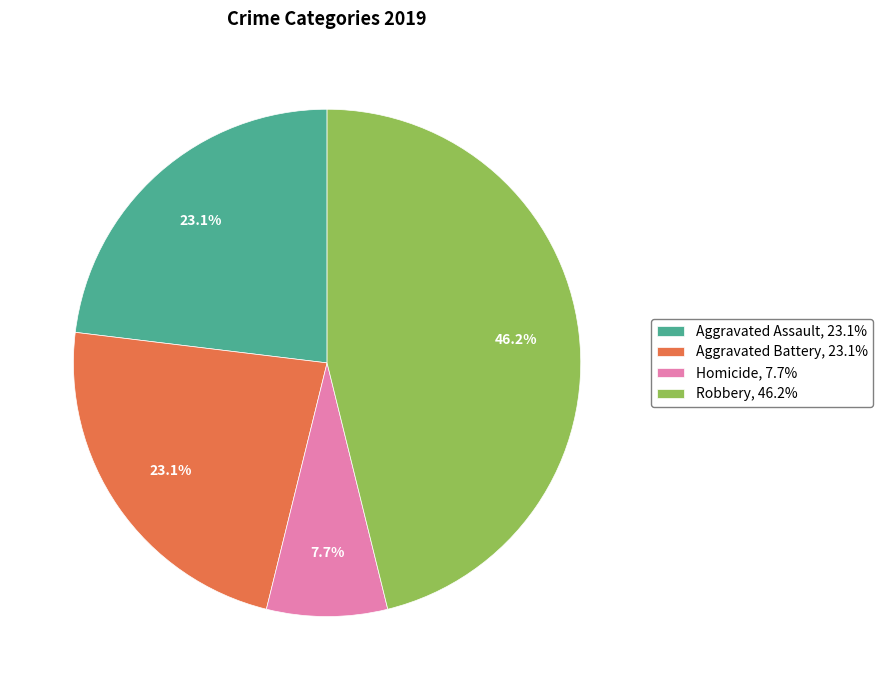

What is the largest slice in the pie chart?

Robbery, 46.2%